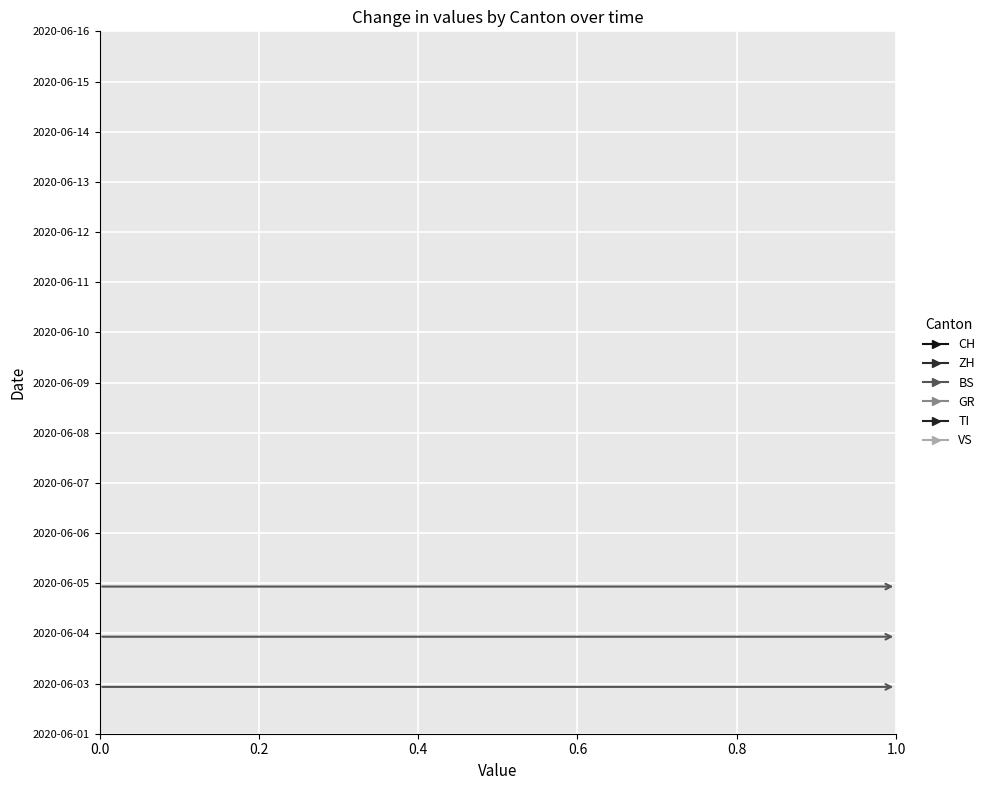

True or false: GR has a value of 1 at 2020-06-06.

False